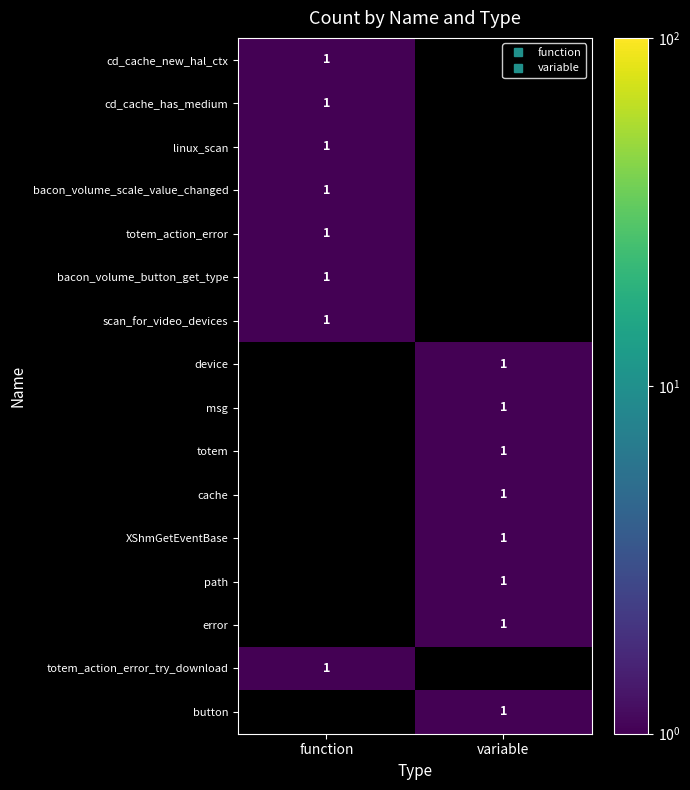

Which label corresponds to the smallest value in the chart?

variable